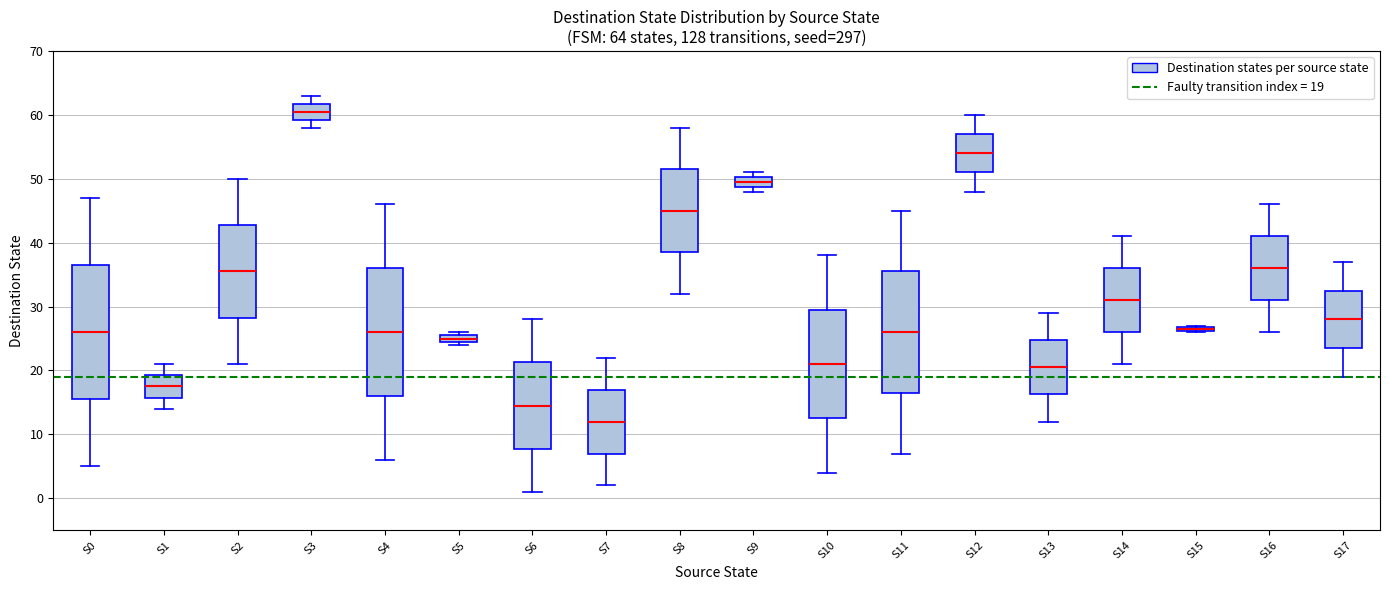

Comparing the boxes themselves (not the whiskers), which one is the tallest?

S0